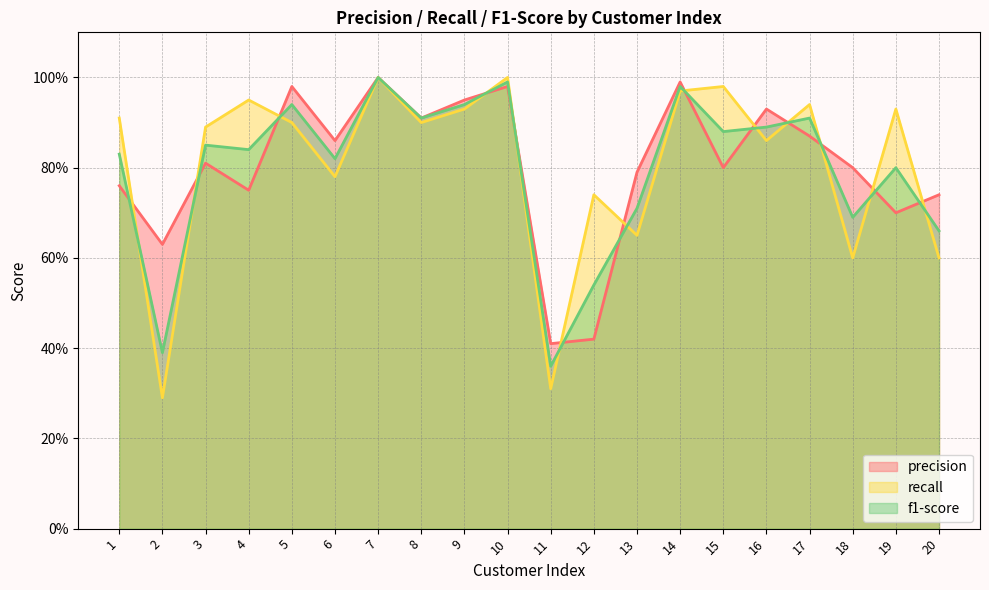

Does the chart display data point markers on the line(s)?

No